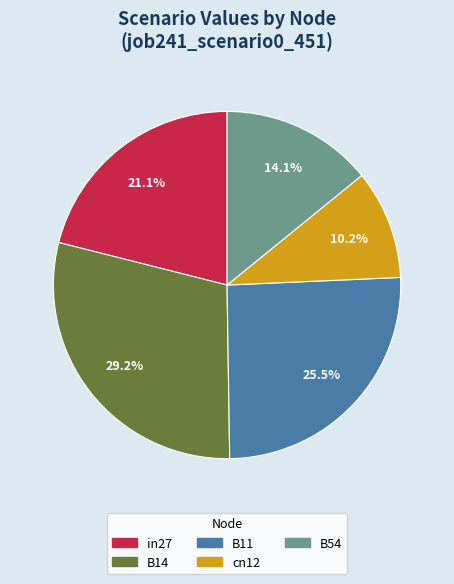

Which slice is the largest?

B14